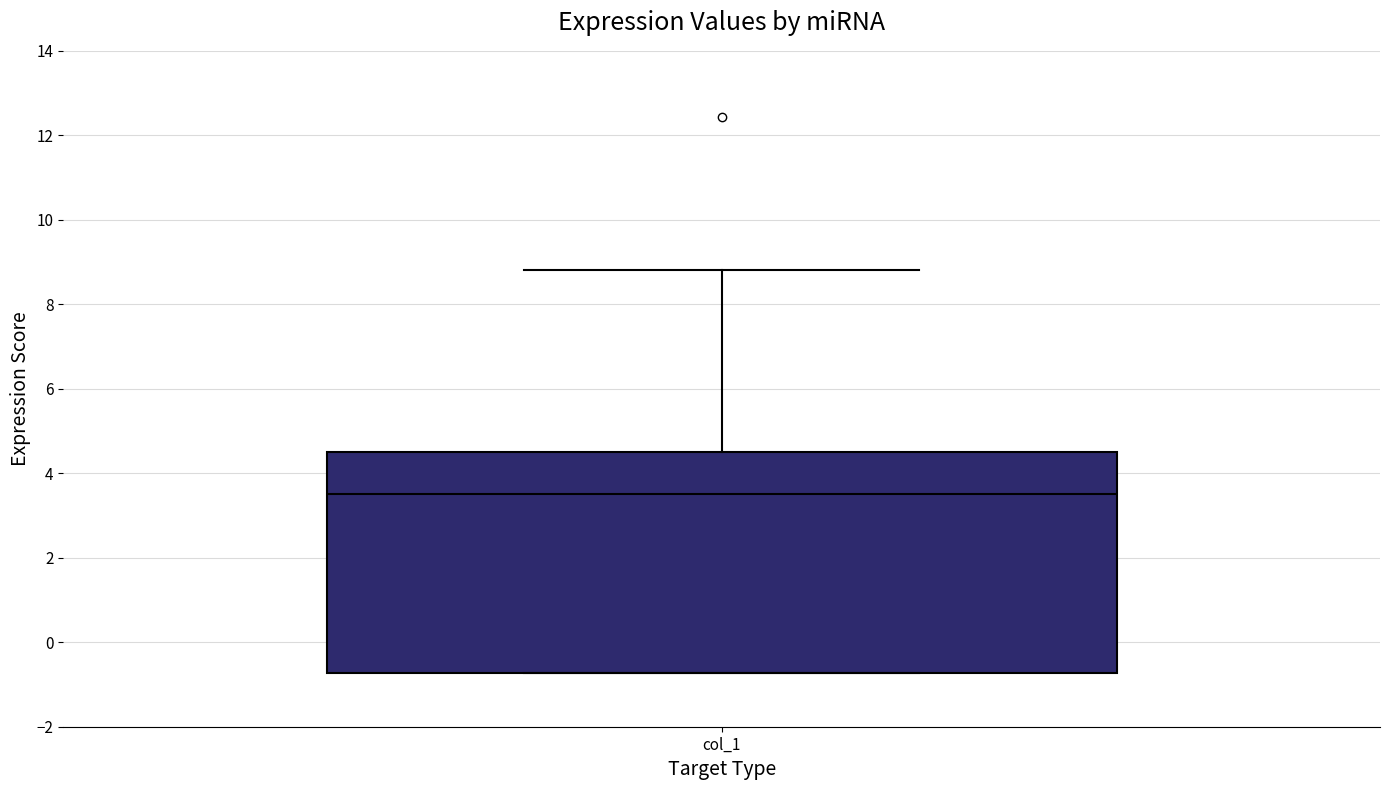

Read this box plot against the y-axis: the position of the median line, the range covered by the box, and the ends of both whiskers. The values are not printed on the chart, so give them approximately, as read against the axis.

median 3.6, box -0.8 to 4.4, whiskers -0.8 to 8.8